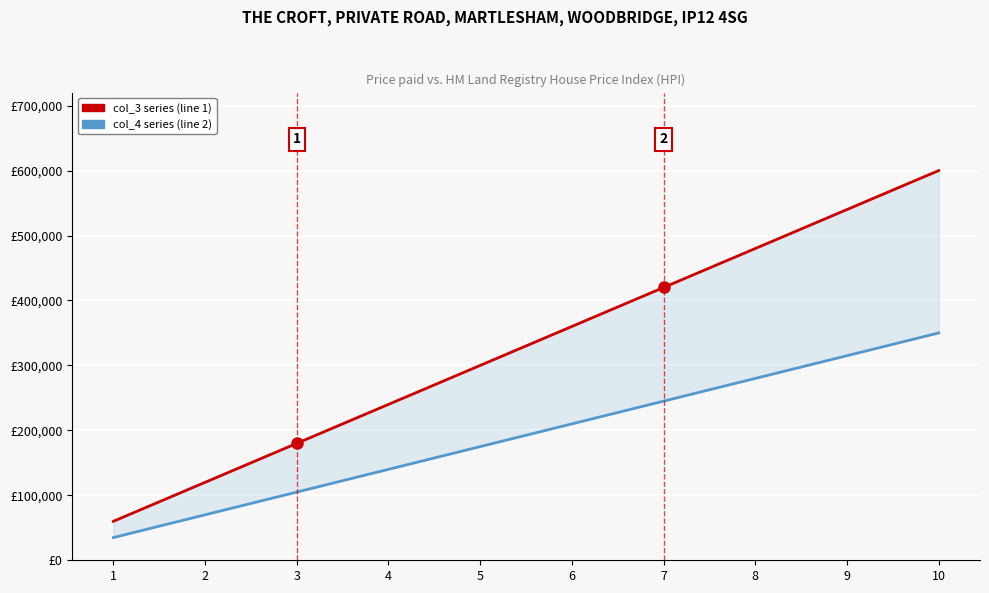

At which label does col_3 series first exceed 360000?

7